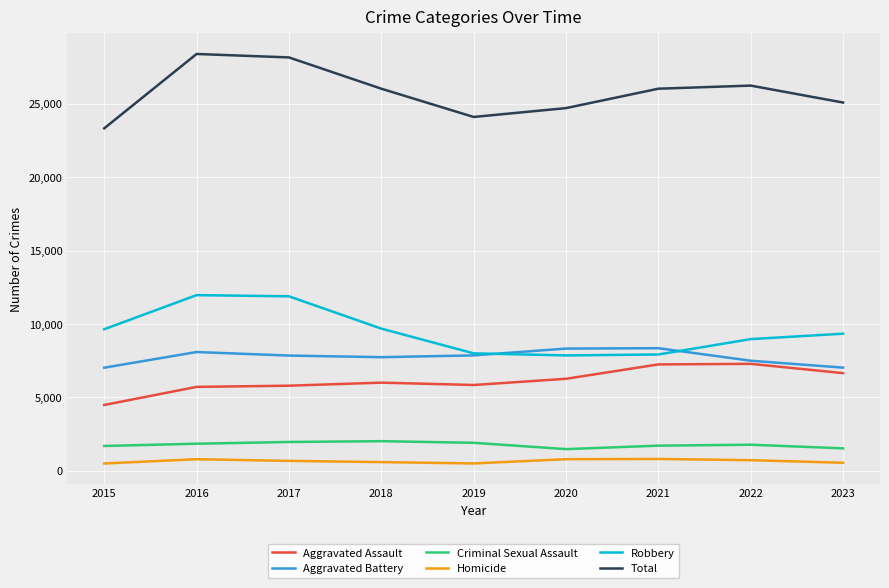

In Homicide, how many points are higher than both neighbors (excluding endpoints)?

2